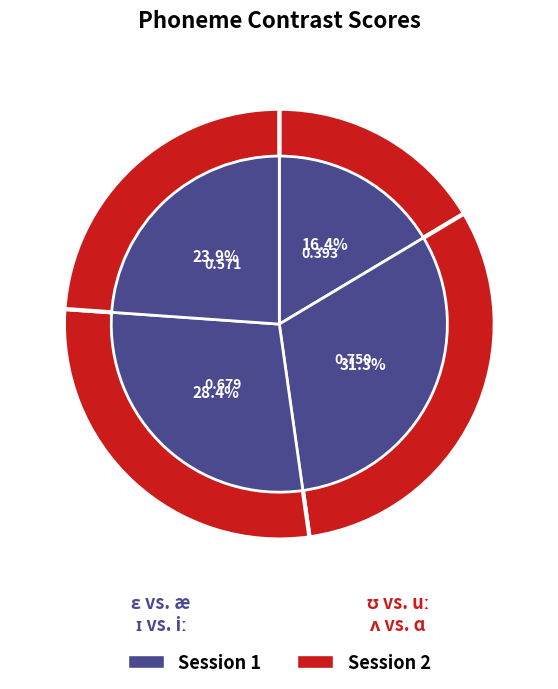

Which has a higher value, ʌ vs. ɑ or ɛ vs. æ?

ʌ vs. ɑ